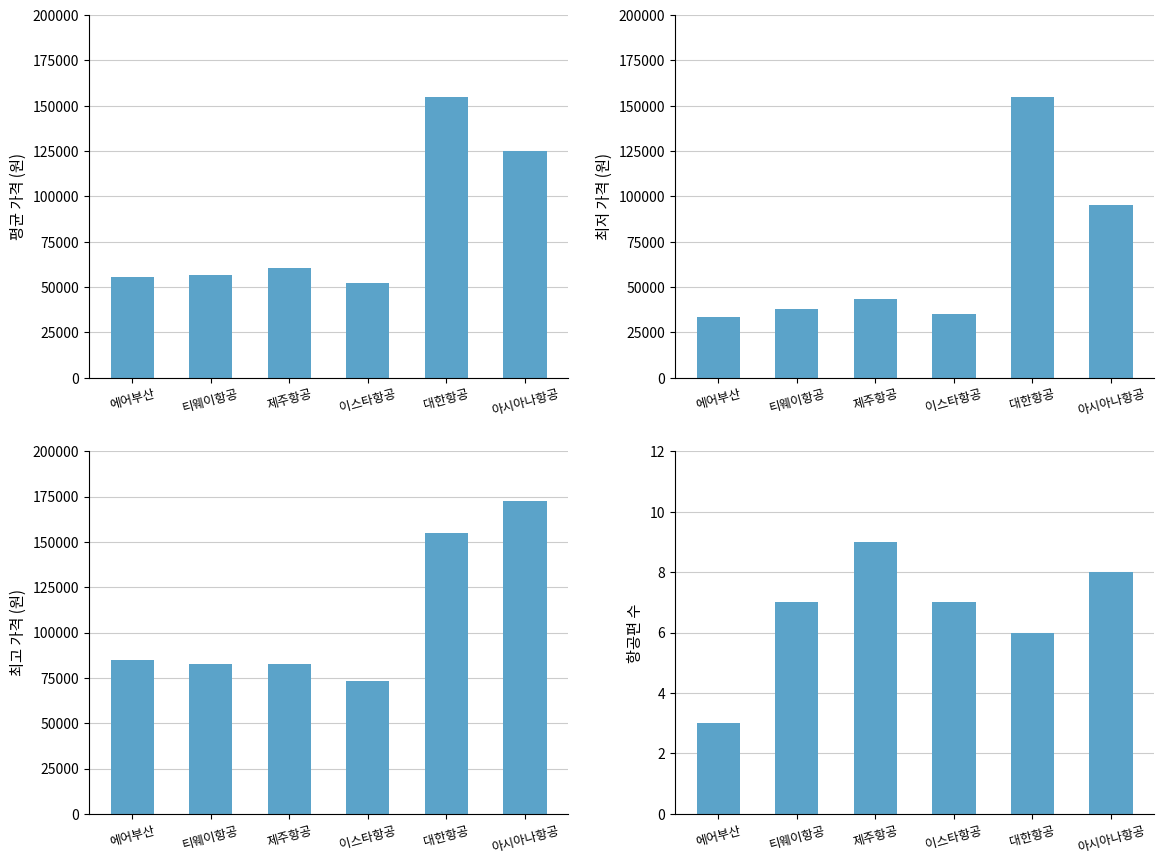

Which category has the lowest value in the 최고 가격 (원) series?

이스타항공